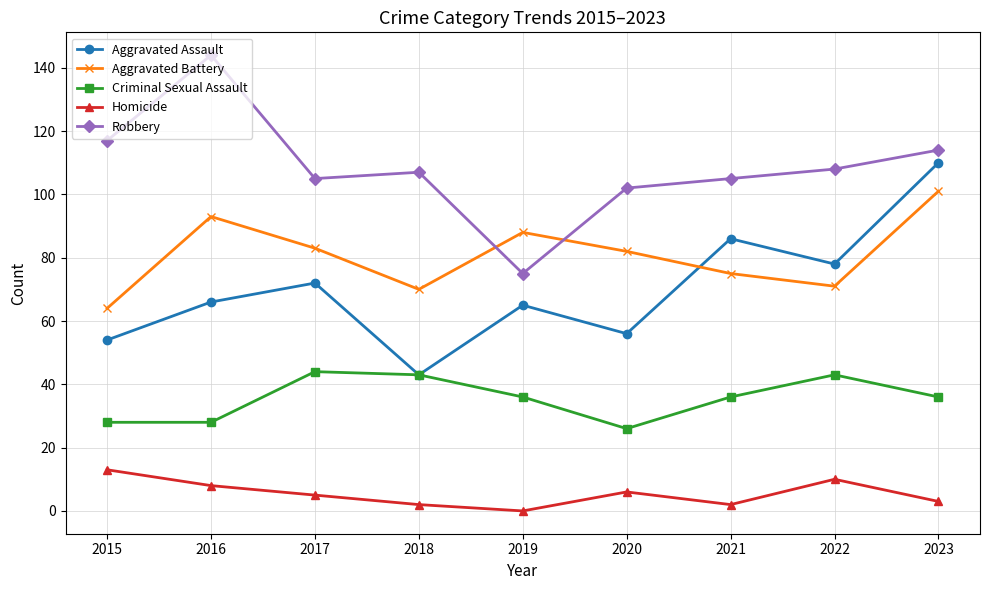

Which series has the largest total across all categories?

Robbery